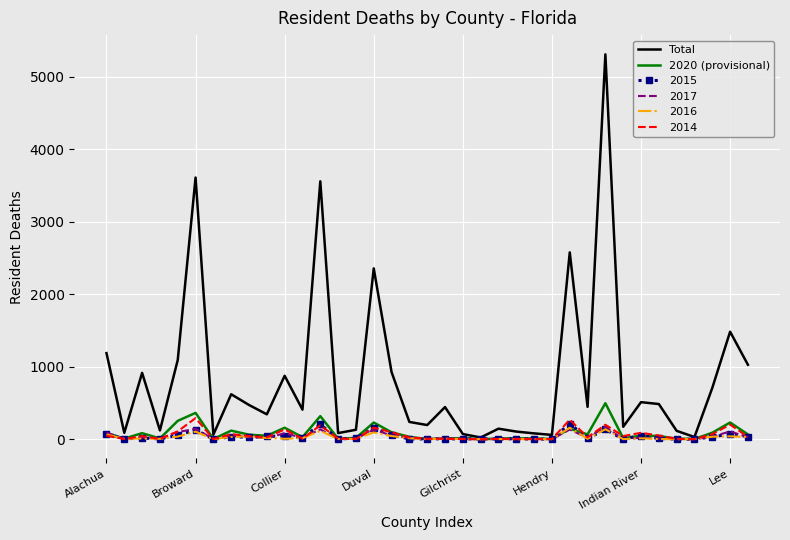

Which series has the widest spread of values?

Total